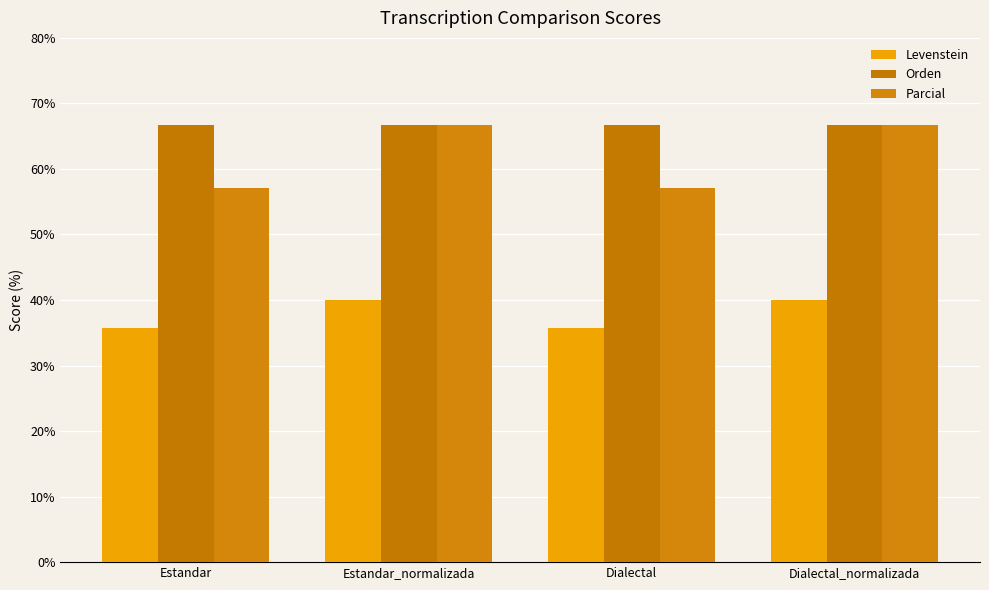

What is the sum of the Parcial values at Dialectal and Estandar_normalizada?

123.8